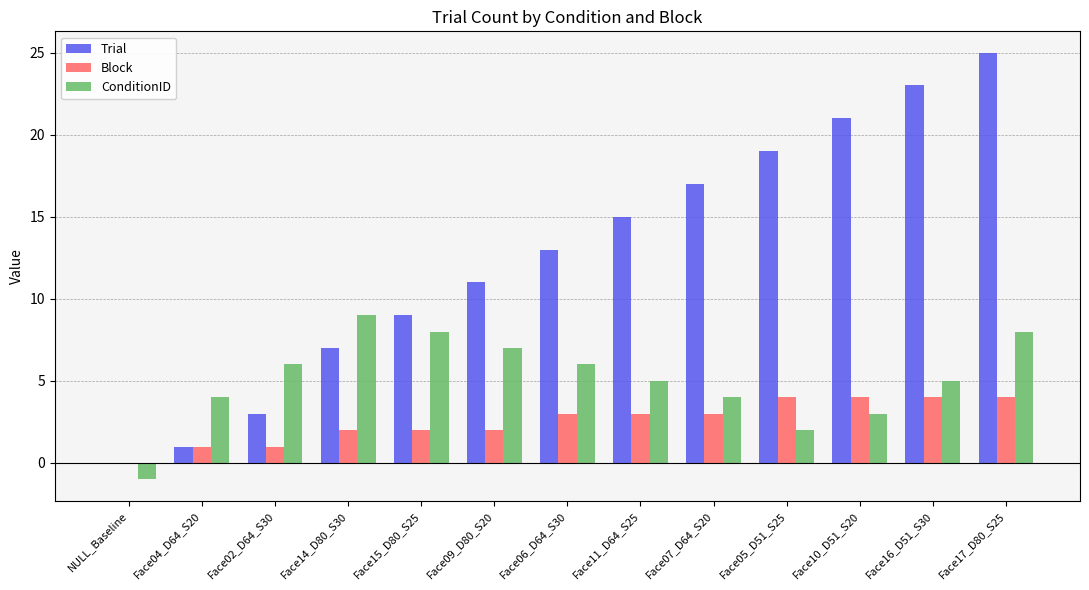

At which category is the sum across all series the highest?

Face17_D80_S25